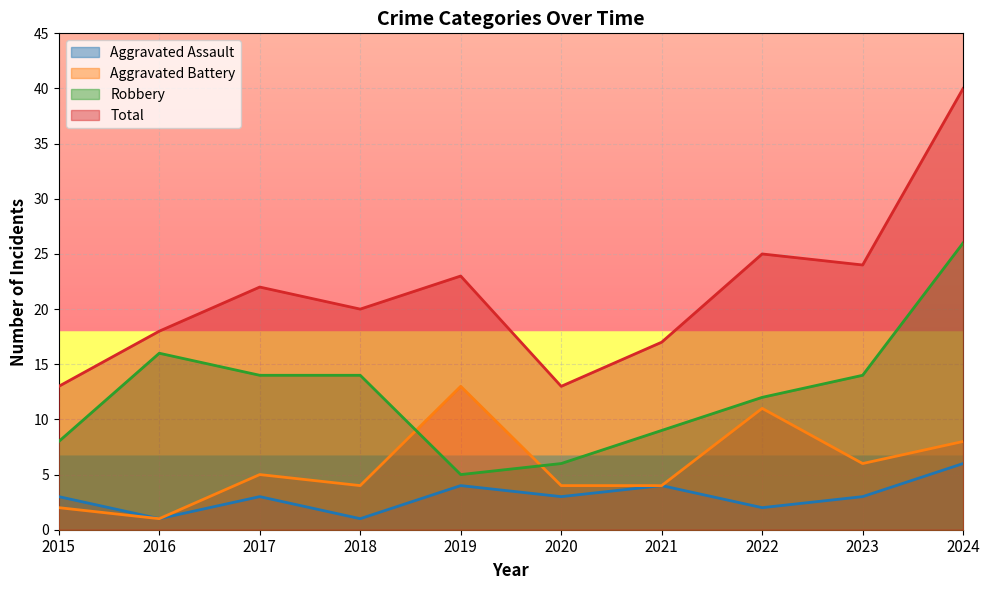

List the labels in order of Aggravated Assault value, largest first.

2024, 2019, 2021, 2015, 2017, 2020, 2023, 2022, 2016, 2018